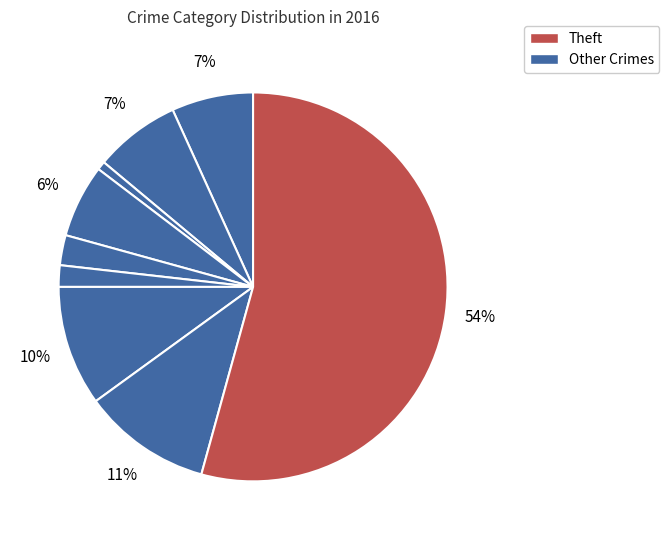

Count the number of slices in the pie.

9